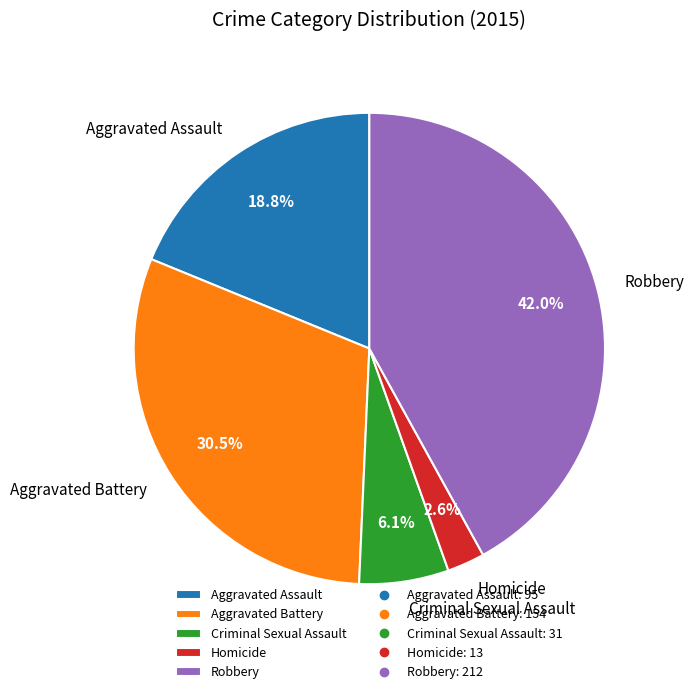

How many slices are in this pie chart?

5